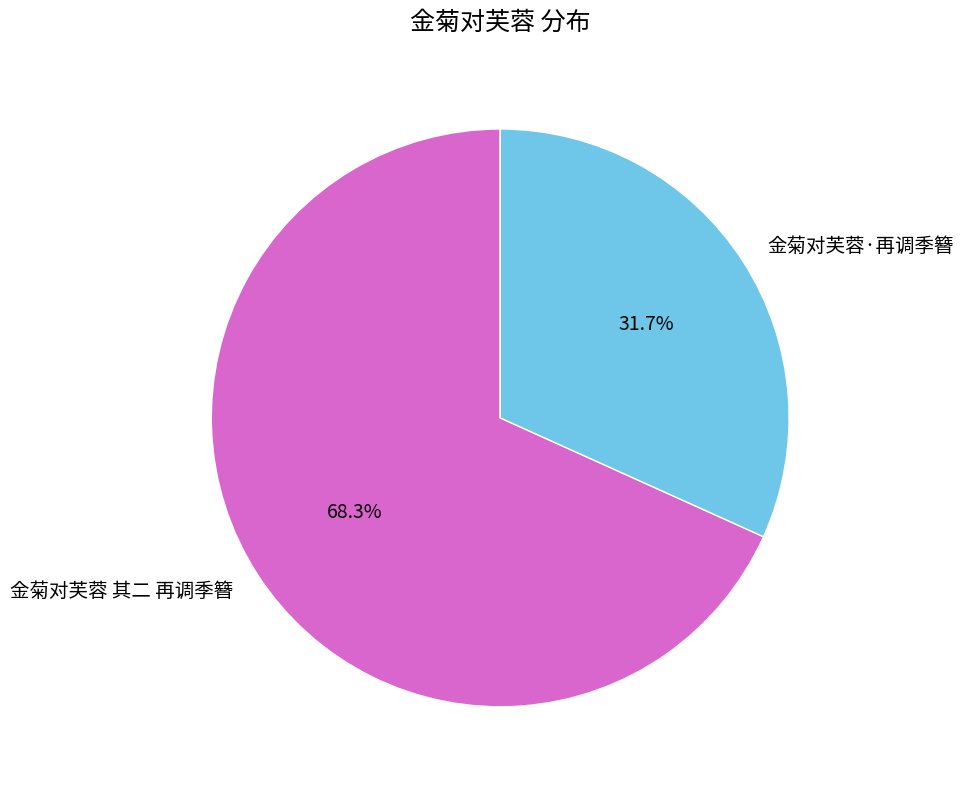

The 金菊对芙蓉·再调季簪 slice represents 17% of the pie. True or false?

False